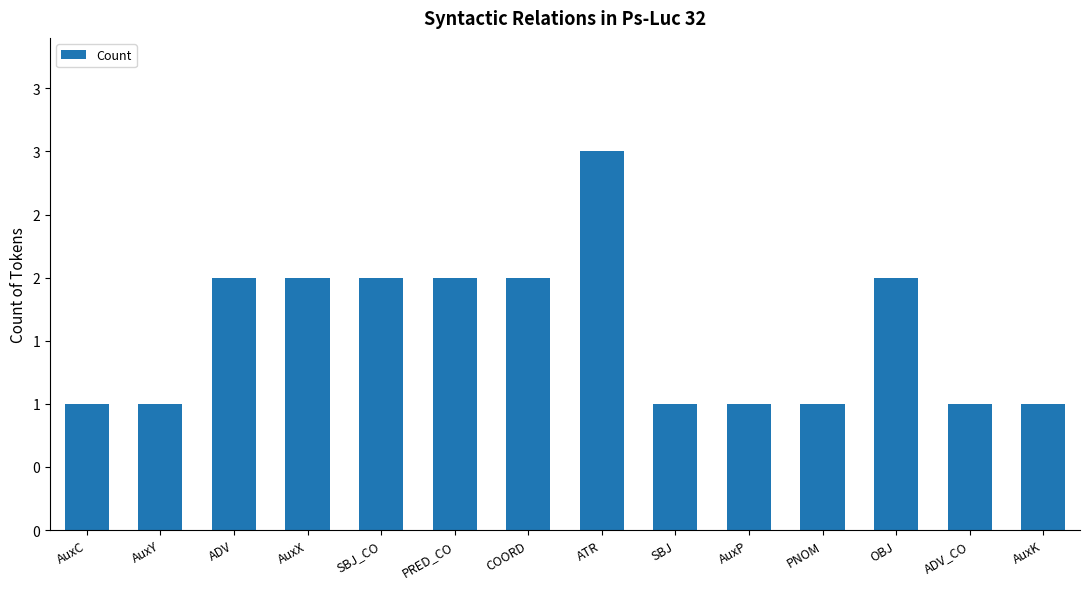

Rank the categories by value from highest to lowest.

ATR, ADV, AuxX, SBJ_CO, PRED_CO, COORD, OBJ, AuxC, AuxY, SBJ, AuxP, PNOM, ADV_CO, AuxK